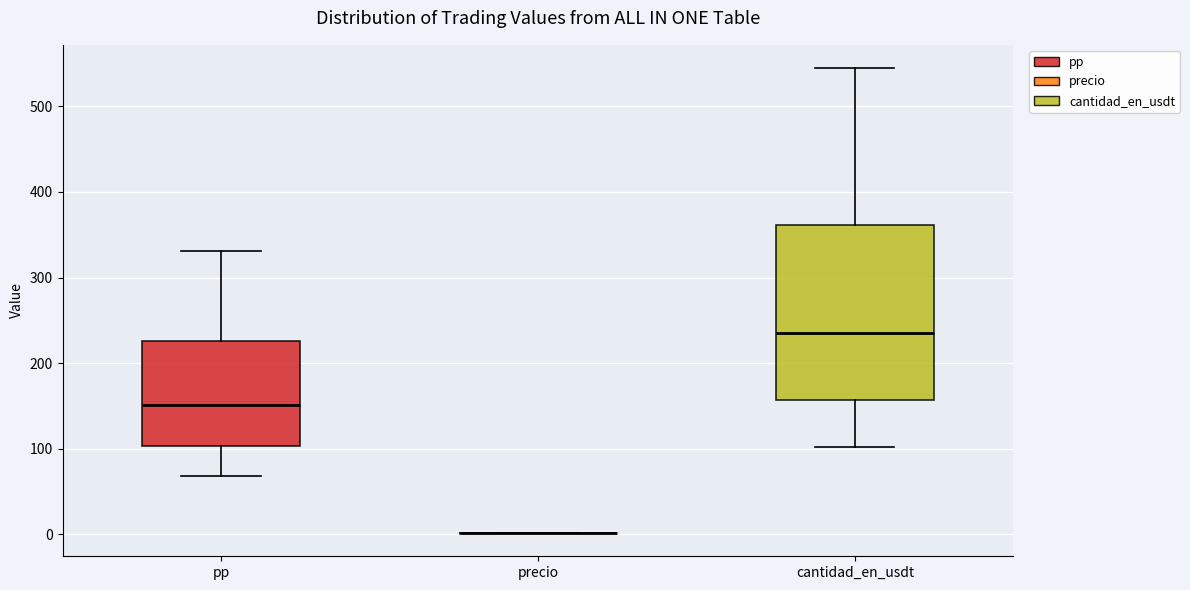

Reading left to right, read every box against the y-axis: the position of its median line, the range the box covers, and the ends of its whiskers. The values are not printed on the chart, so give them approximately, as read against the axis.

pp: median 150, box 100 to 230, whiskers 70 to 330
precio: box collapsed to a line at 0, whiskers 0 to 0
cantidad_en_usdt: median 240, box 160 to 360, whiskers 100 to 540